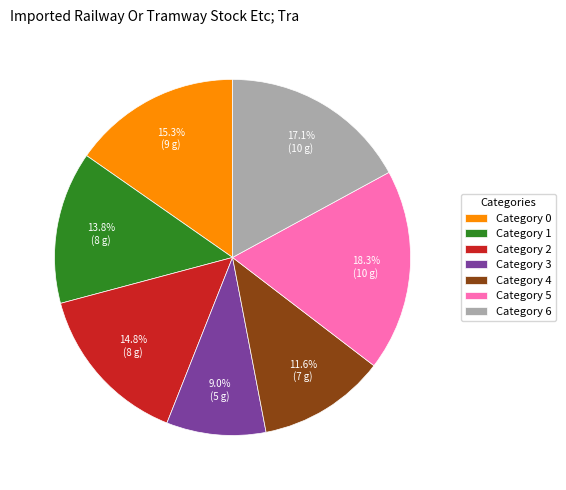

Does Category 2 represent more than half of the total?

No